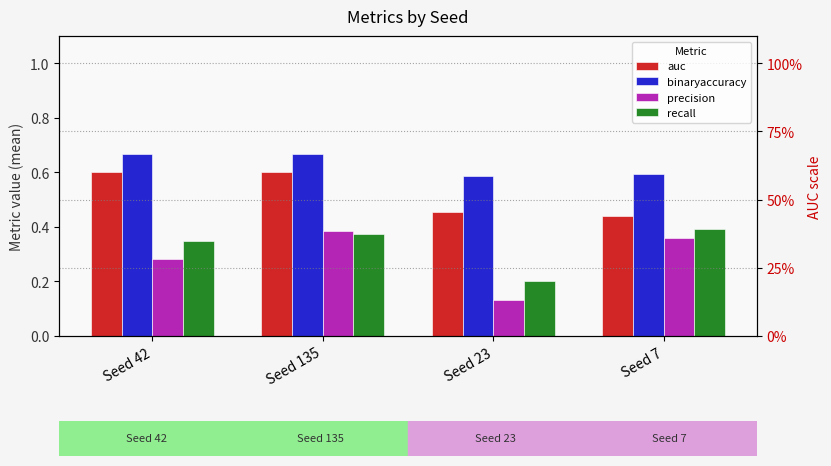

What is the value of the precision bar at the 4th from the left?

0.4